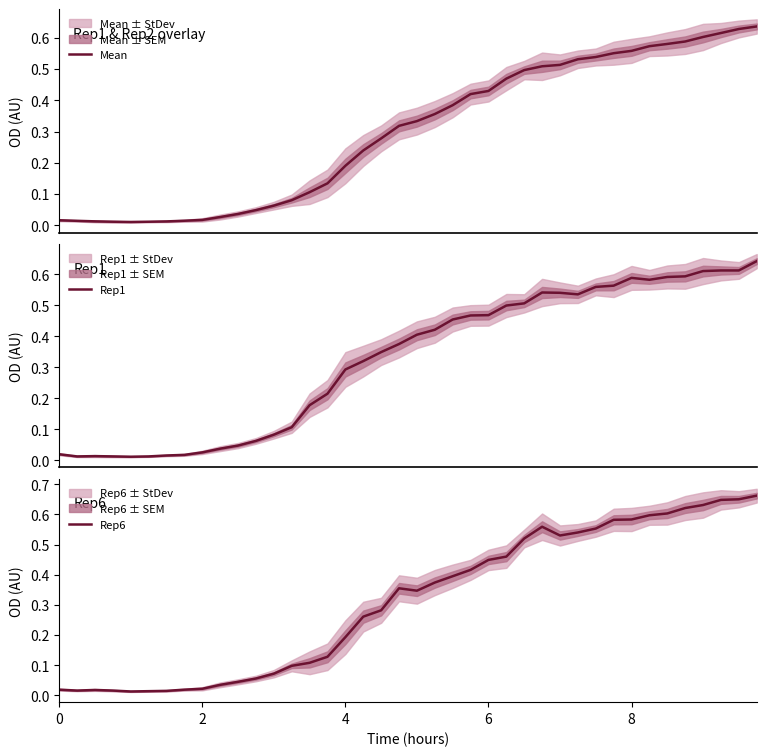

True or false: Rep1 has a value of 0.9 at 39.

False